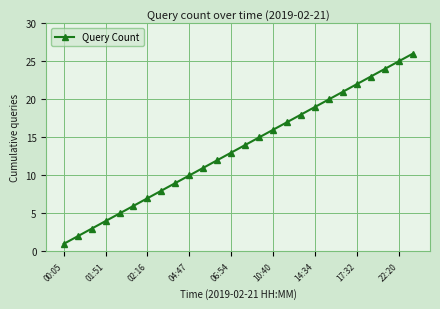

What is the maximum value shown in the chart?

26